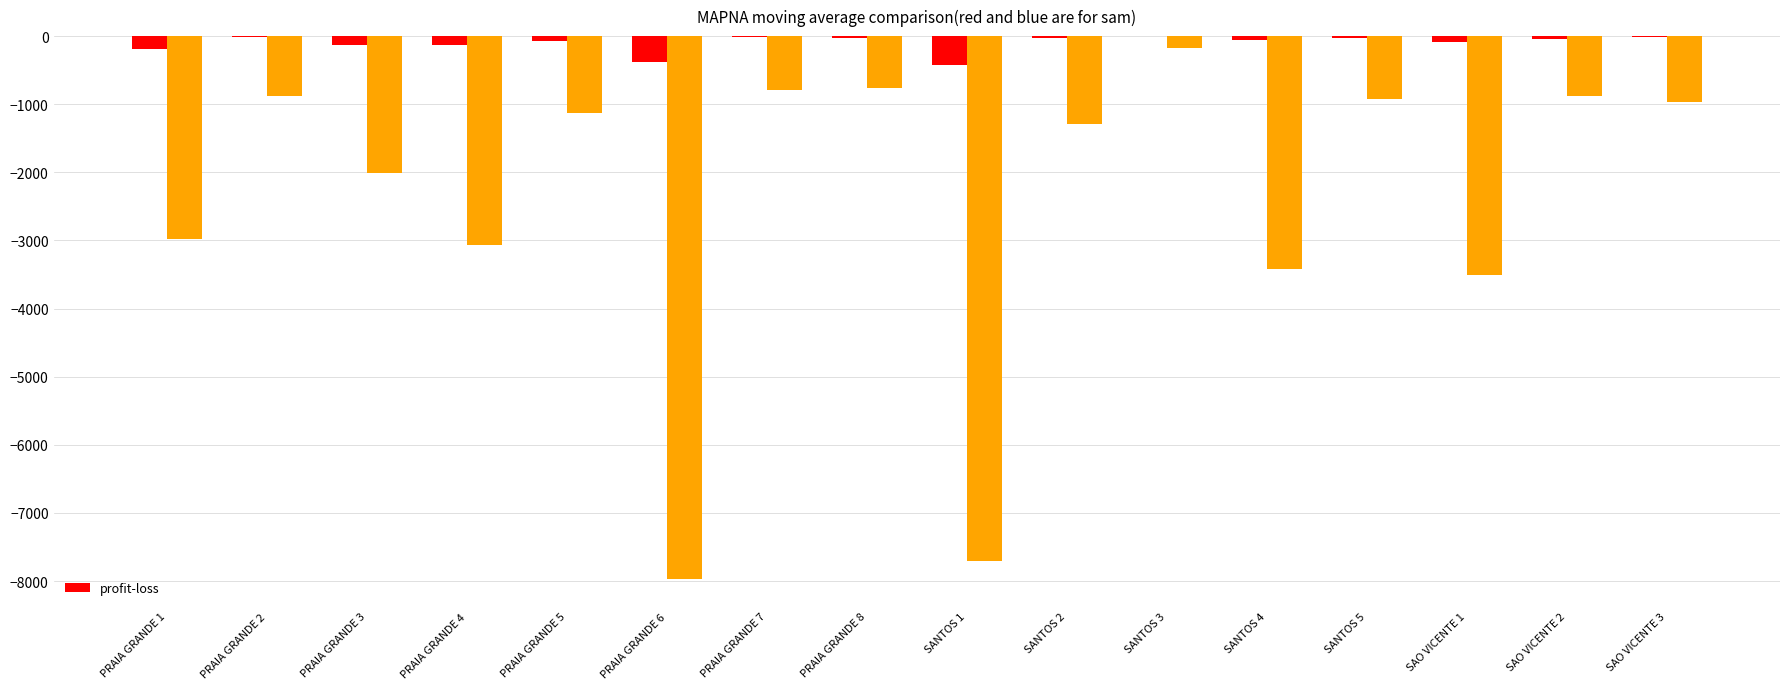

At which category is the sum across all series the highest?

SANTOS 3